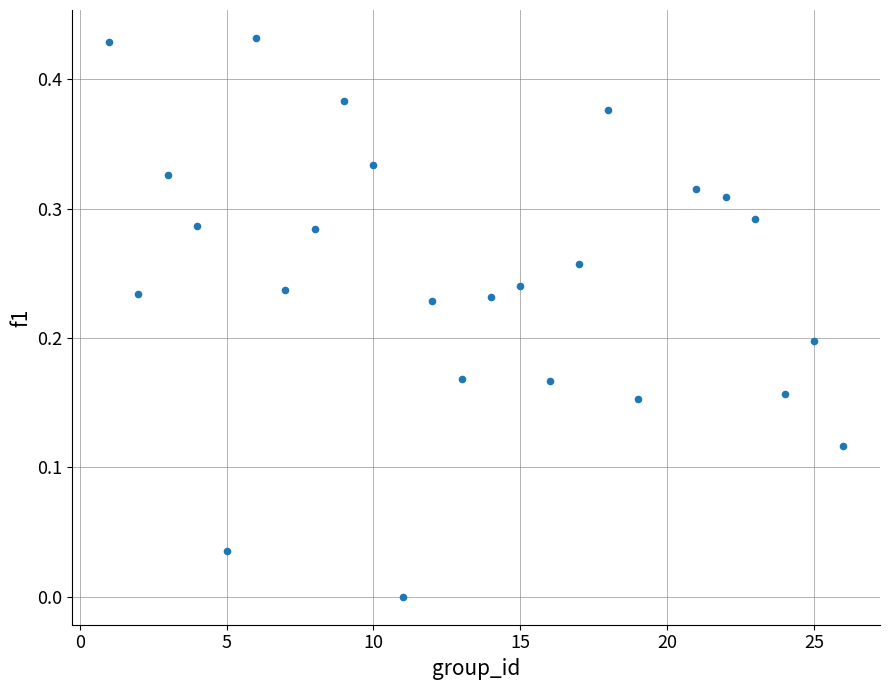

What is the range of X values (max minus min)?

25.0